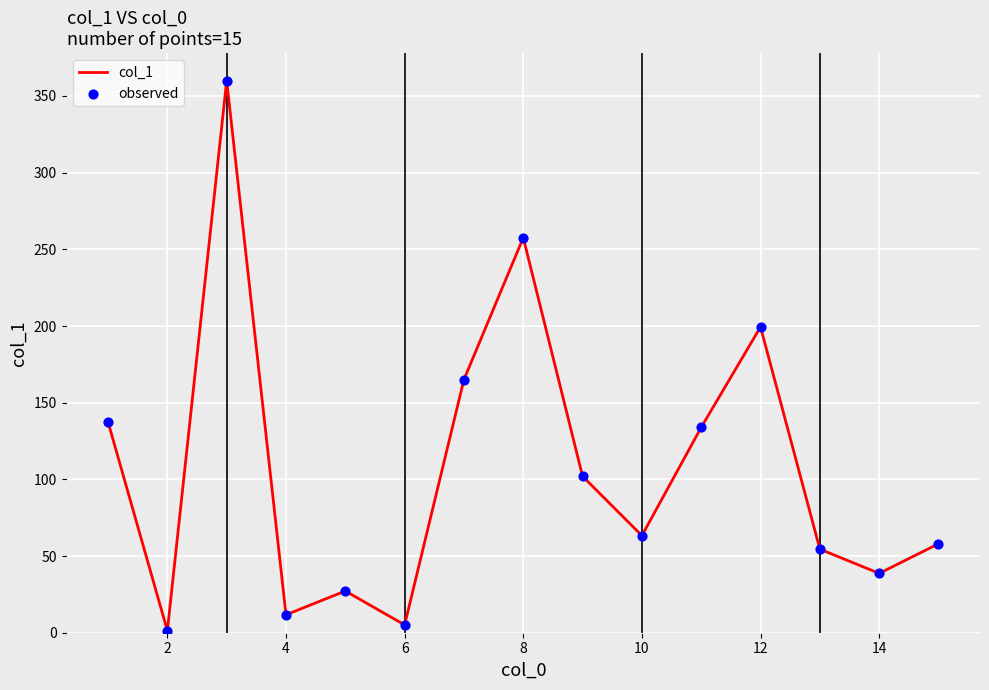

What is the difference between the maximum and minimum values?

358.7